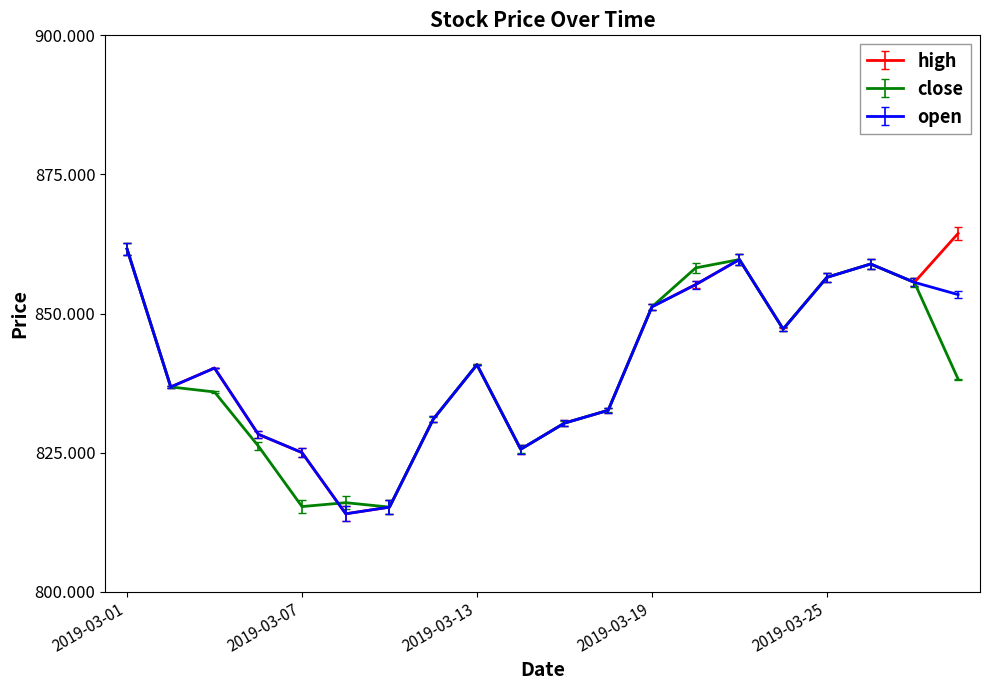

What is the greatest value displayed?

864.4